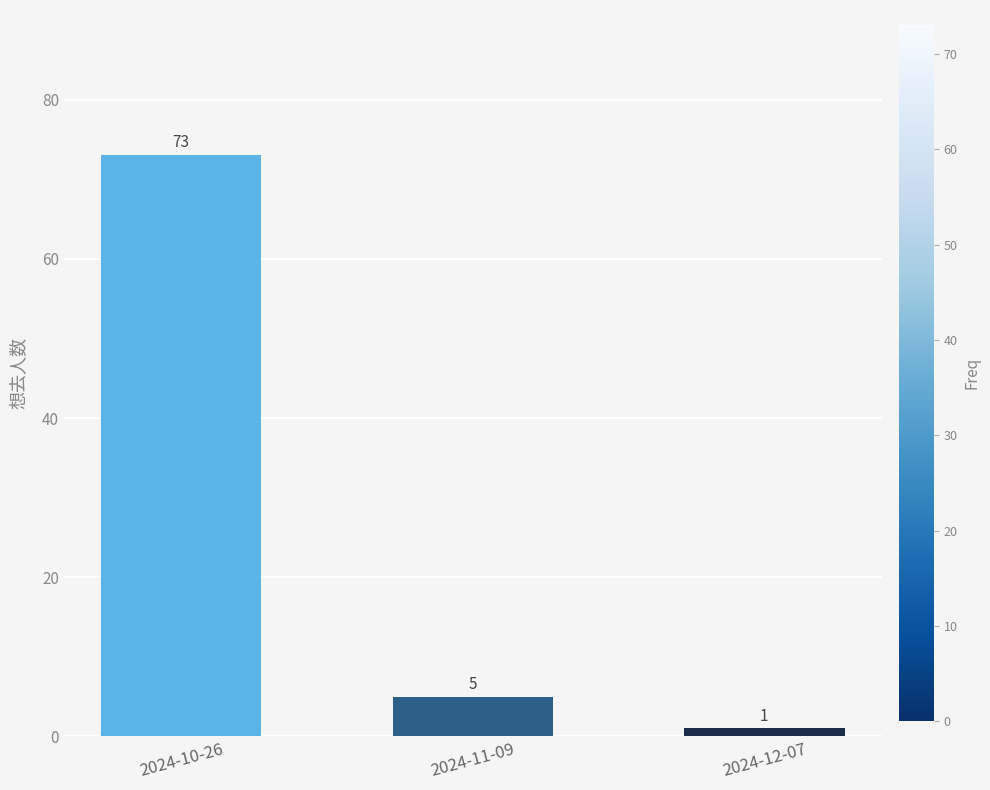

What is the label of the 2nd bar from the right?

2024-11-09